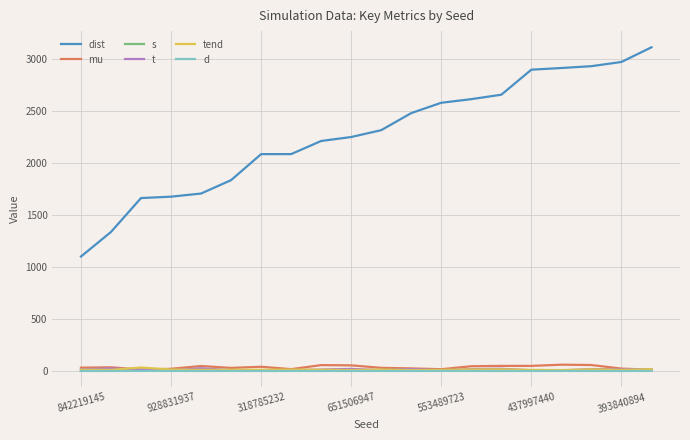

Which series has the largest total across all categories?

dist